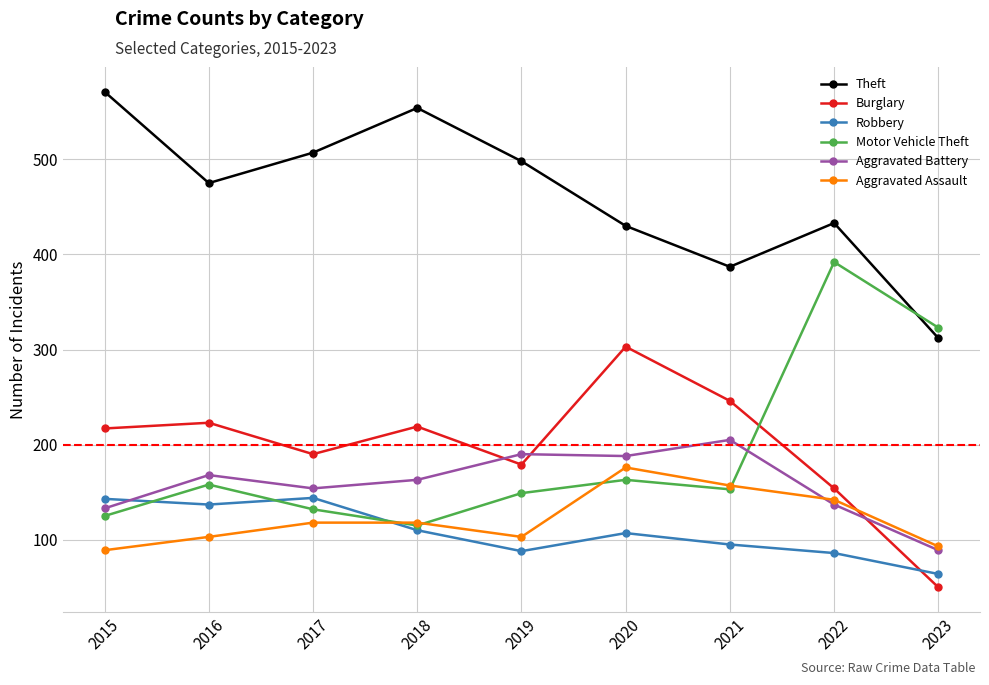

Which series changed the most between 2017 and 2022?

Motor Vehicle Theft